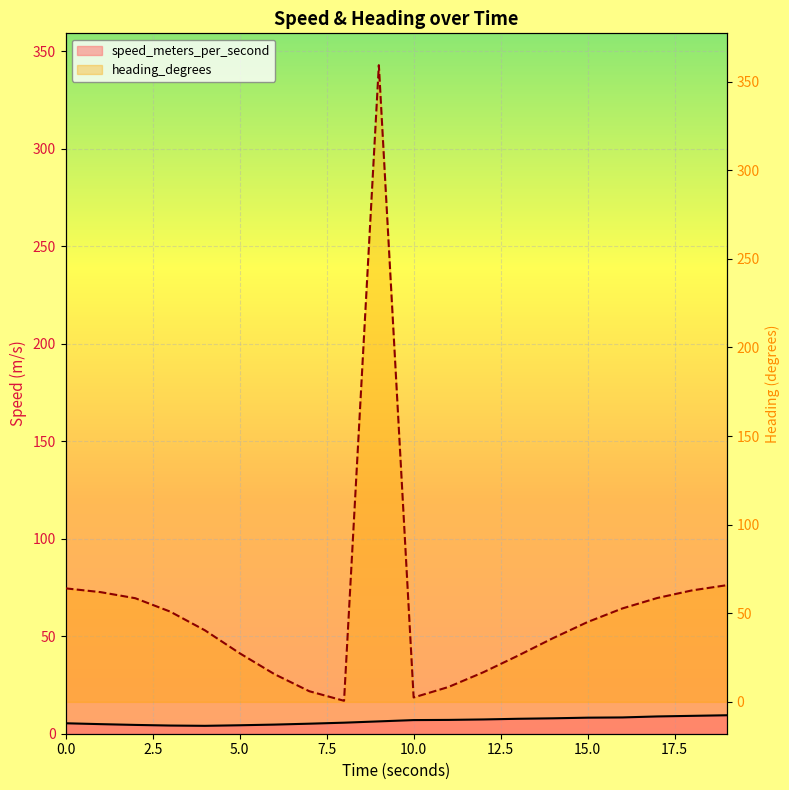

Does the chart display data point markers on the line(s)?

No